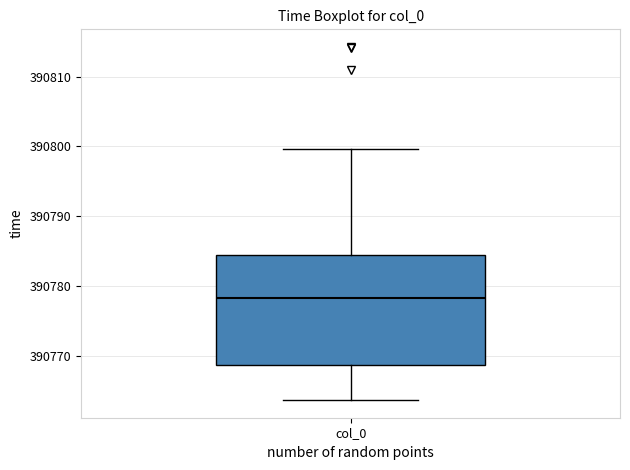

Where is the lower edge of the box for col_0 on the y-axis? The values are not printed on the chart, so give them approximately, as read against the axis.

390769